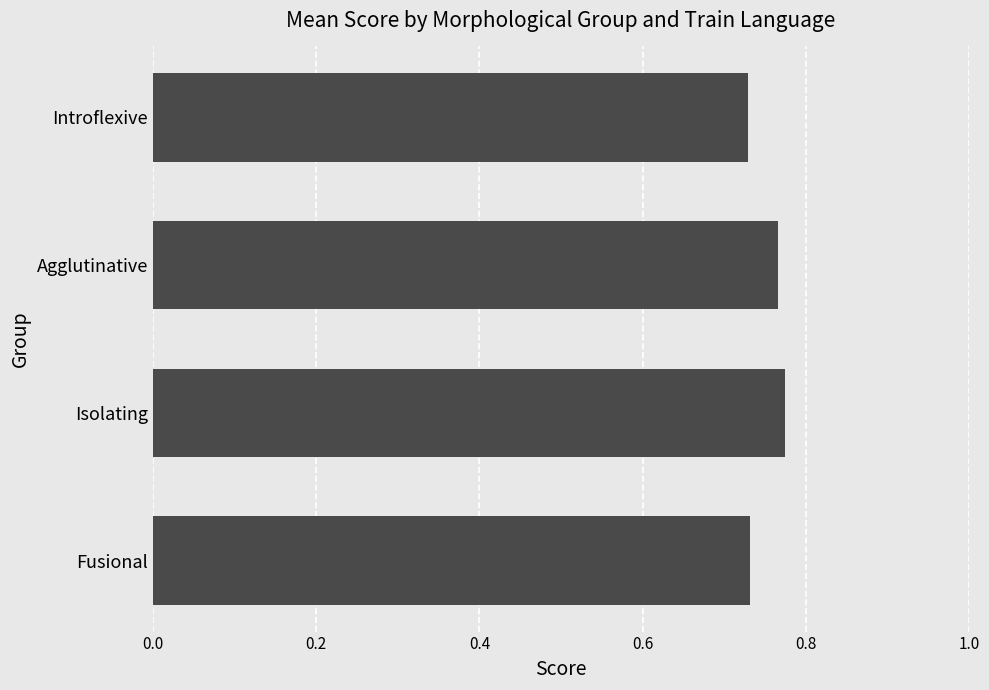

The value at Agglutinative is 0.2. True or false?

False